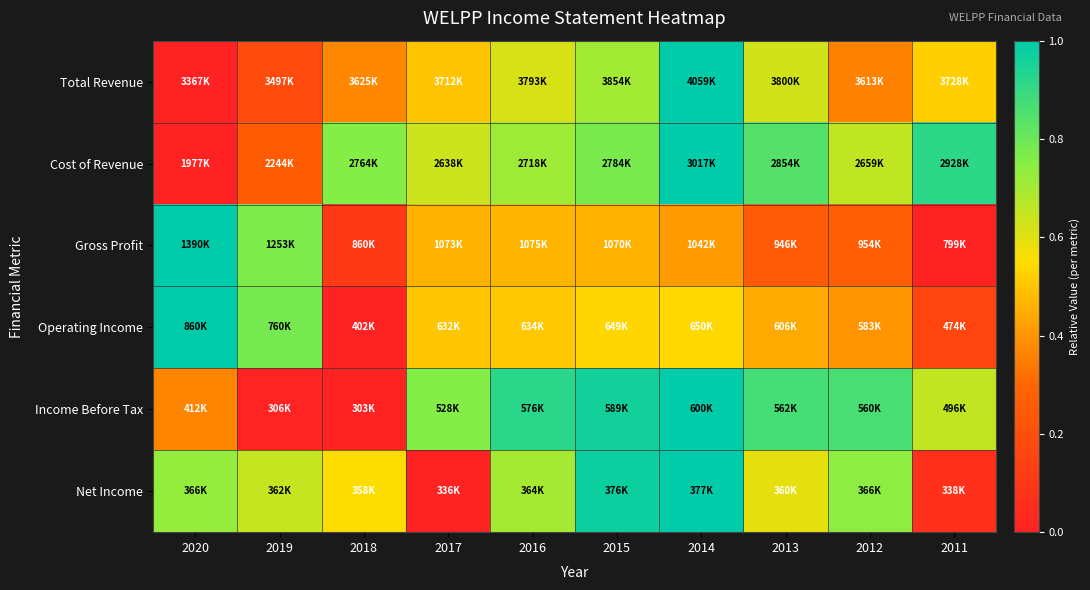

Which label corresponds to the largest value in the chart?

2014